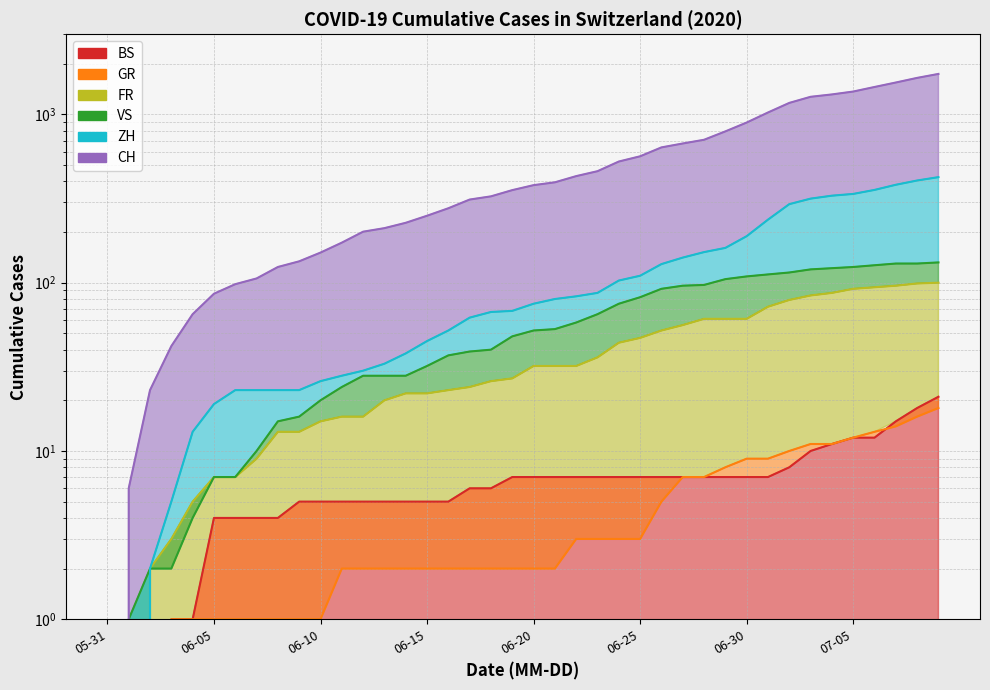

How many series are shown in this chart?

6